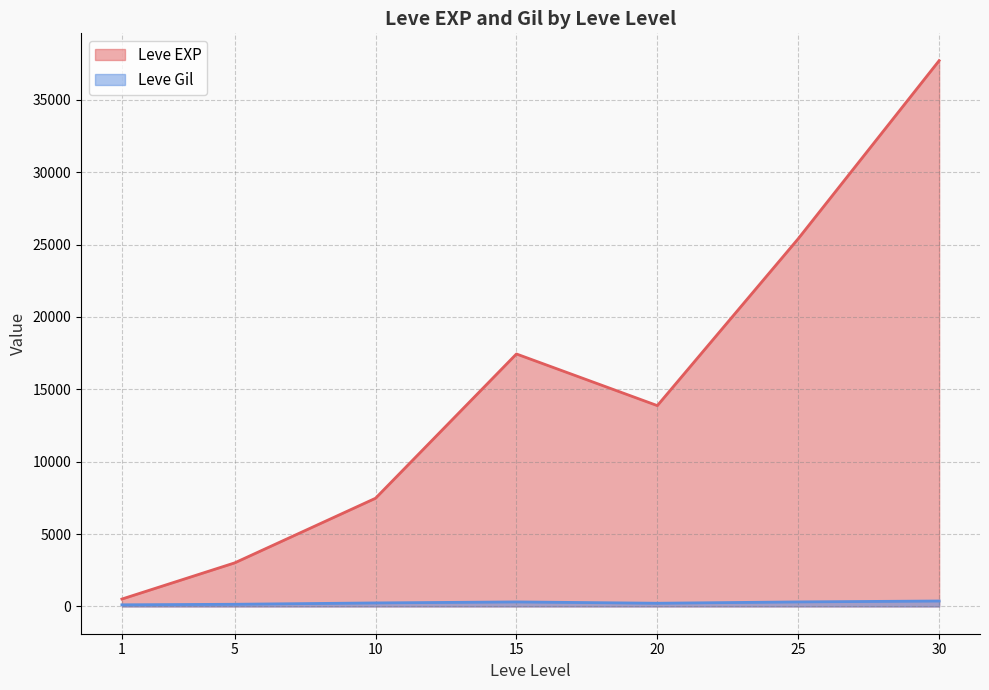

What is the highest value of the Leve EXP series?

37715.0